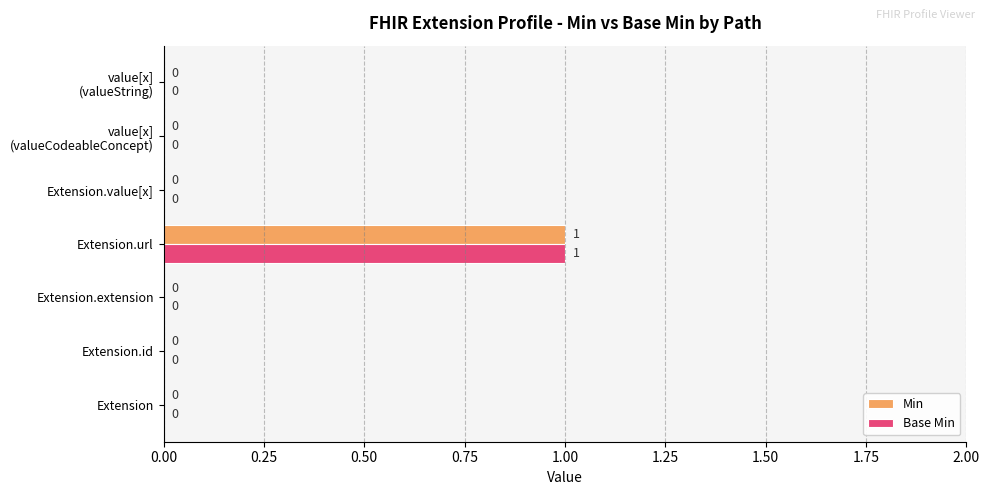

Which category has the highest value across all series?

Extension.url